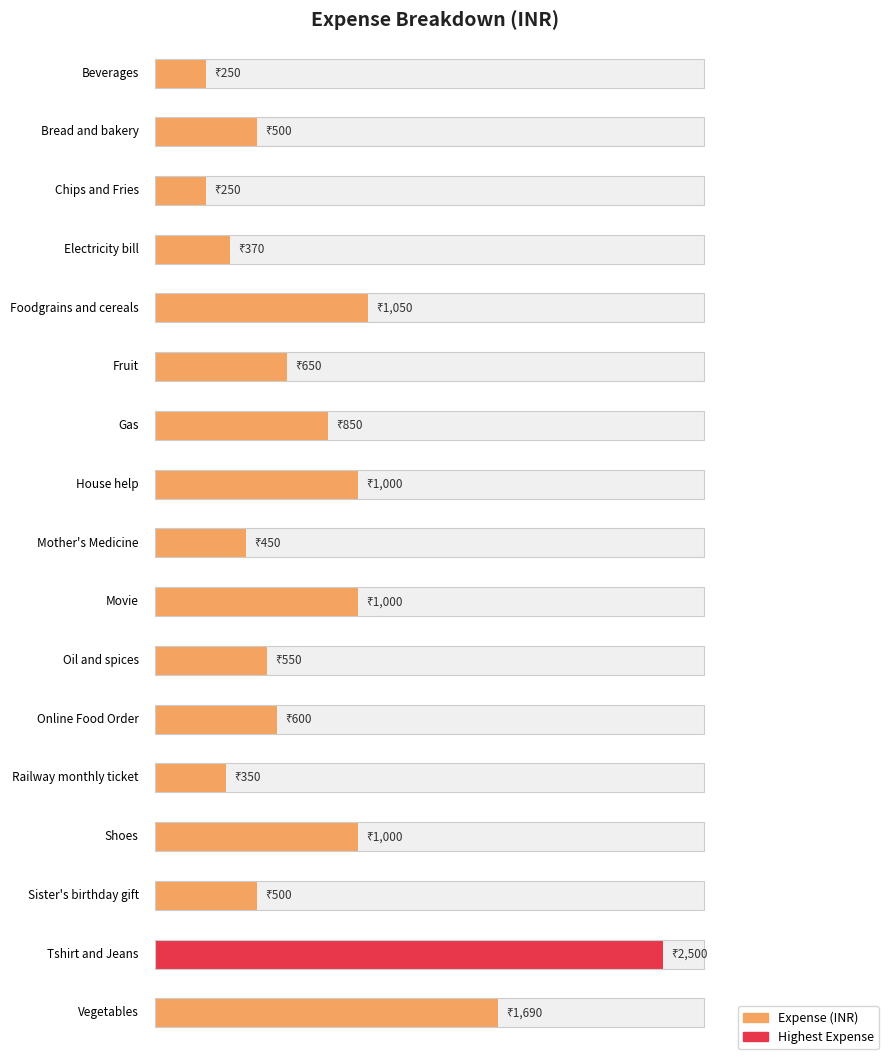

What is the label of the 15th bar from the left?

Sister's birthday gift